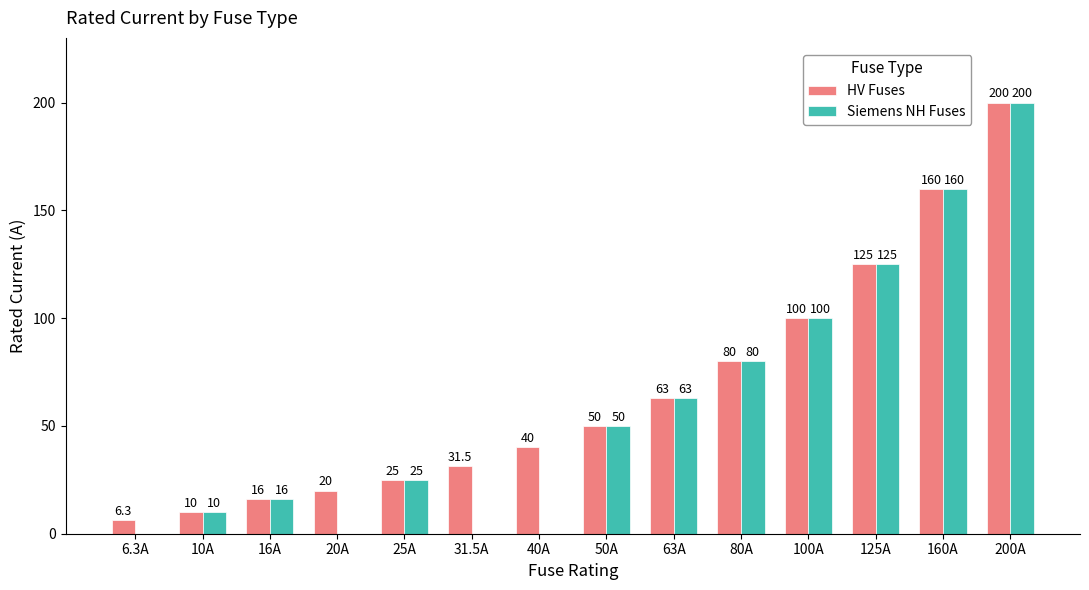

Reading left to right, list all the values displayed in this chart.

HV Fuses: 6.3	10.0	16.0	20.0	25.0	31.5	40.0	50.0	63.0	80.0	100.0	125.0	160.0	200.0
Siemens NH Fuses: 0.0	10.0	16.0	0.0	25.0	0.0	0.0	50.0	63.0	80.0	100.0	125.0	160.0	200.0